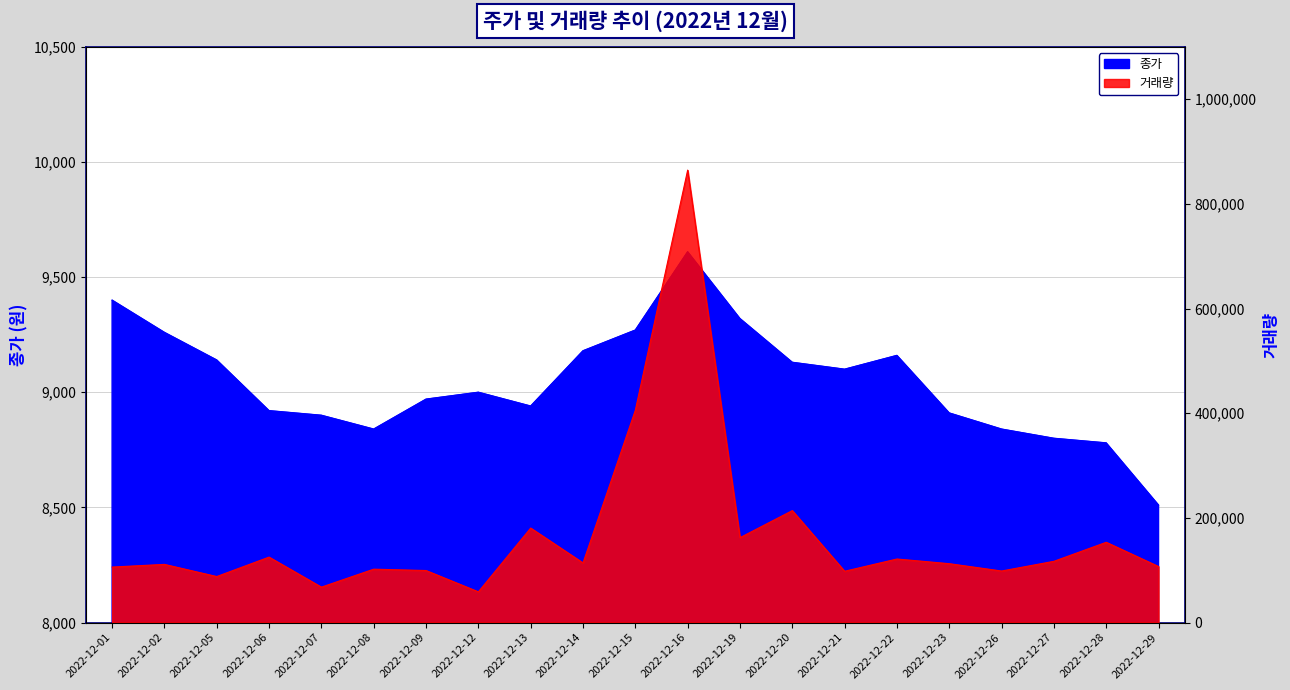

Reading left to right, extract all data points from this chart.

종가: 9400	9260	9140	8920	8900	8840	8970	9000	8940	9180	9270	9610	9320	9130	9100	9160	8910	8840	8800	8780	8510
거래량: 106016	111121	87914	125060	67664	101984	99408	58696	180550	113953	405769	864494	162218	213912	98005	121408	112485	98474	117020	153368	107009